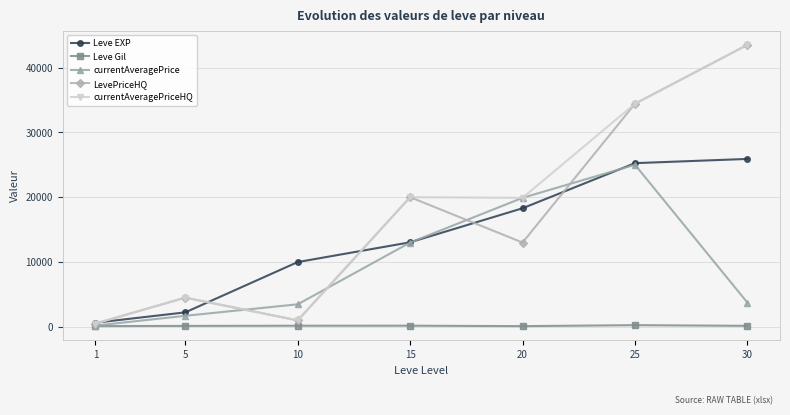

Which series changed the most between 1 and 20?

currentAveragePrice